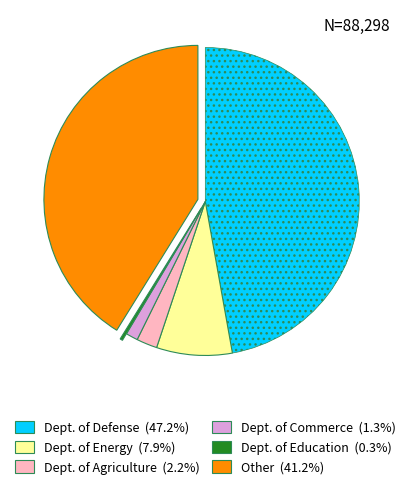

Does any single category account for the majority?

No